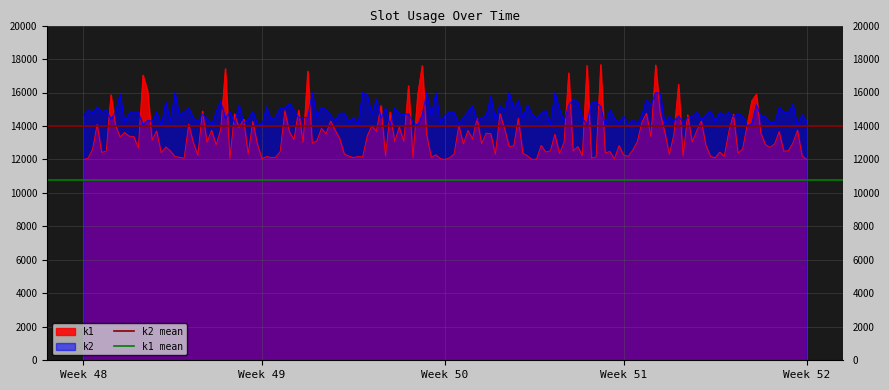

What is the value of the k2 mean point at the 2nd from the left?

14000